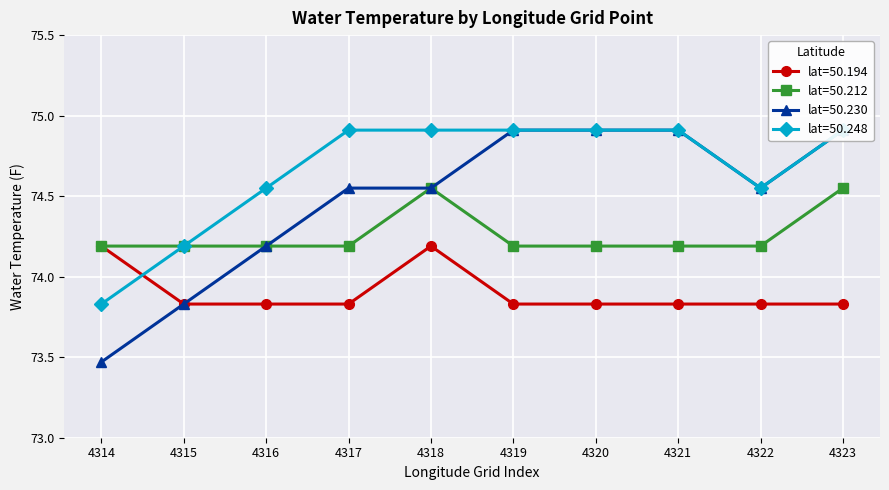

The water_temp lat=50.248 series shows 104.6 at 4316. True or false?

False